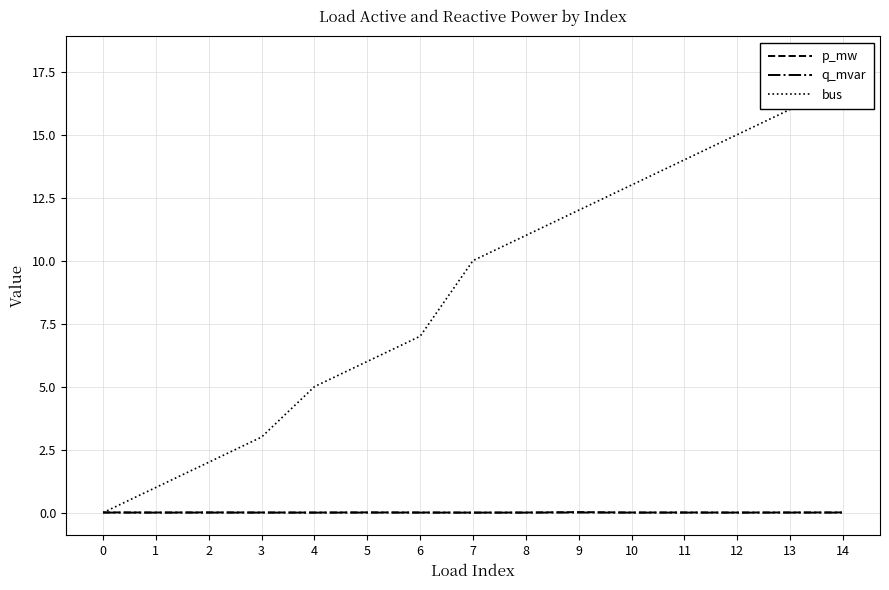

At which label does q_mvar reach its minimum?

7